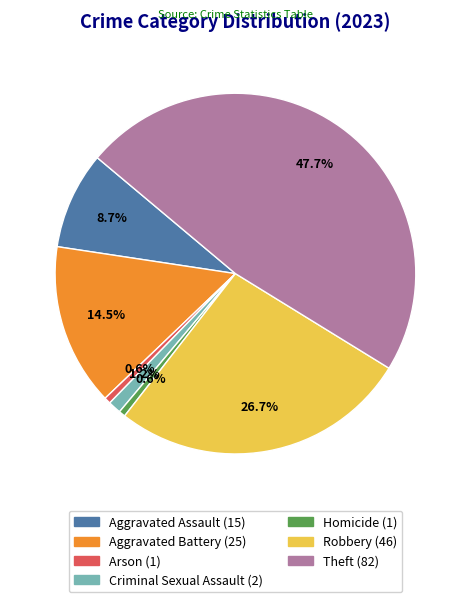

Does Theft represent more than half of the total?

No